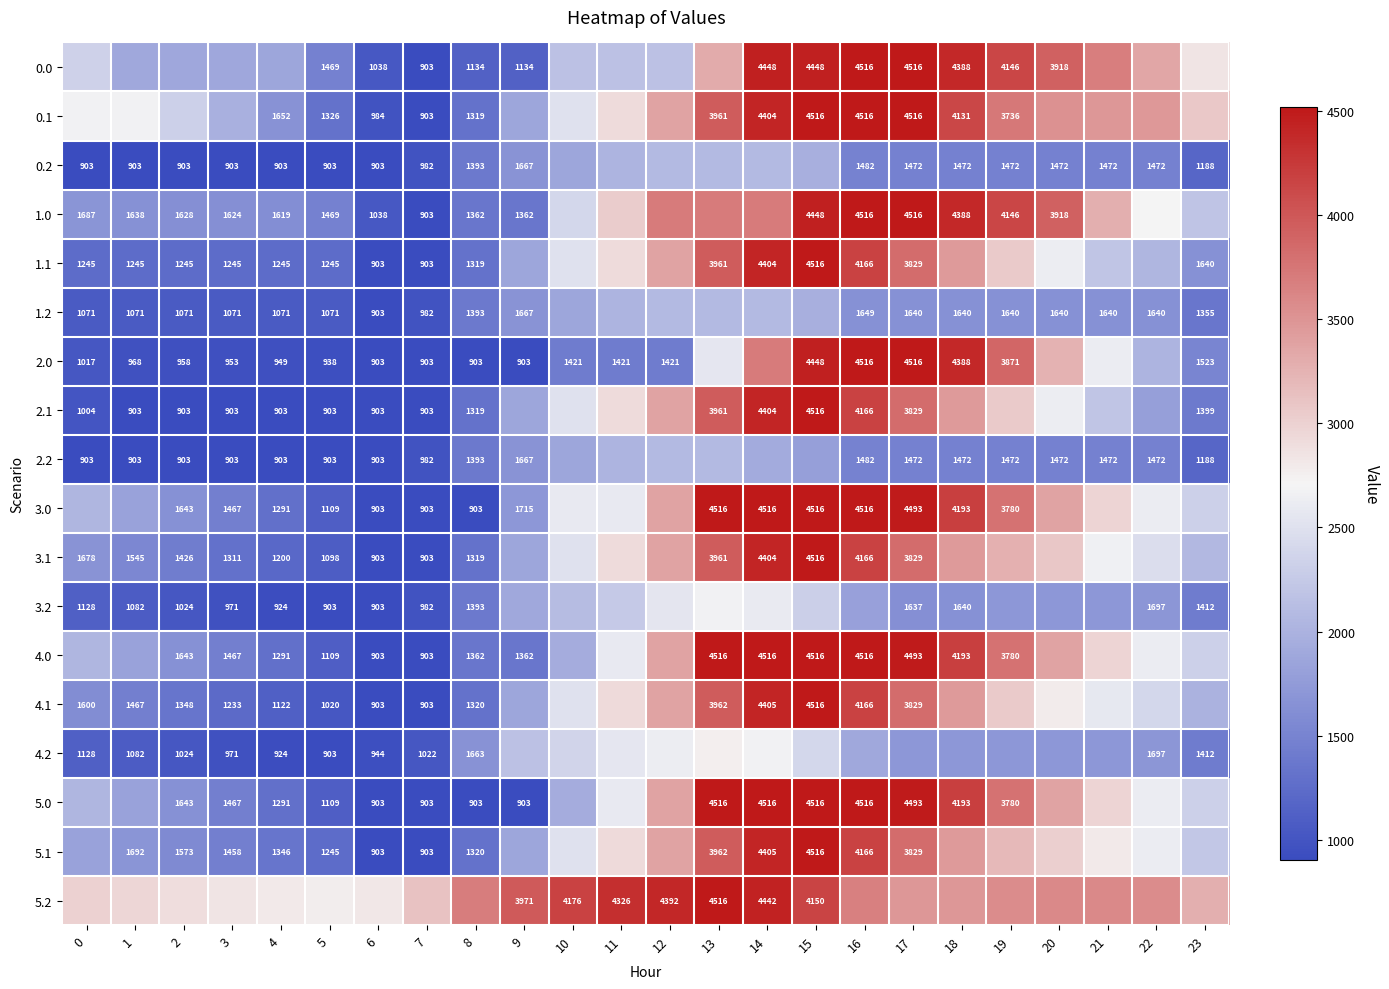

Rank the series by their maximum value, from highest to lowest.

0.0, 0.1, 1.0, 1.1, 2.0, 2.1, 3.0, 3.1, 4.0, 4.1, 5.0, 5.1, 5.2, 4.2, 3.2, 0.2, 1.2, 2.2